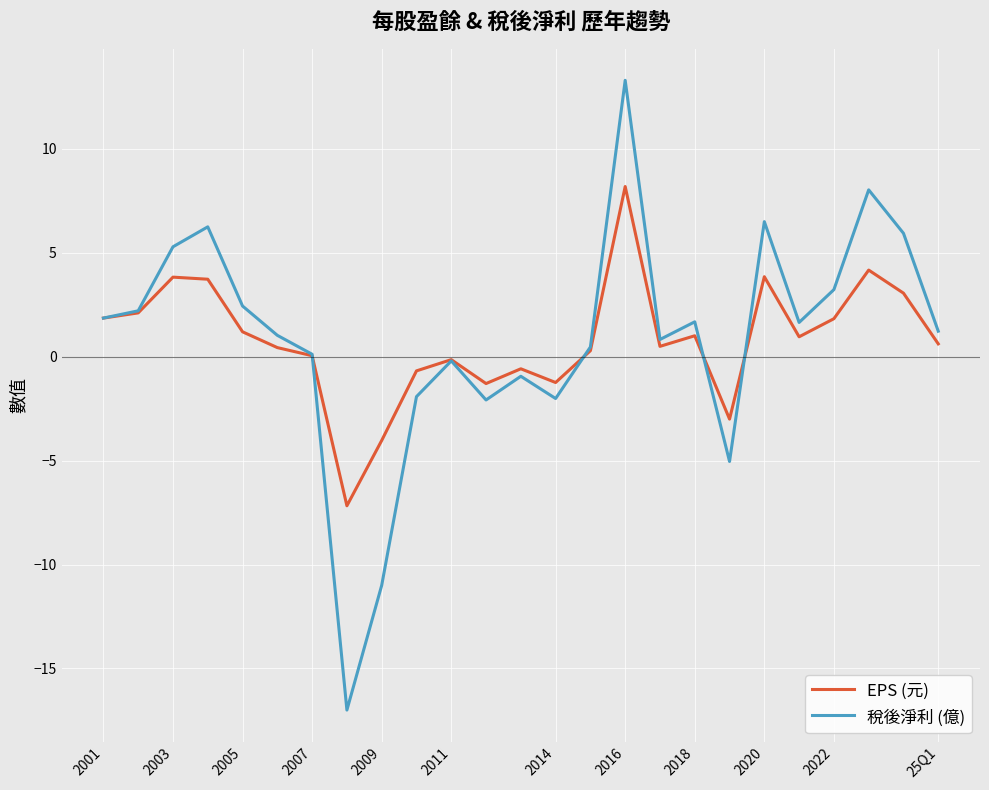

Which series ends up on top after the final intersection of 稅後淨利 (億) and EPS (元)?

稅後淨利 (億)